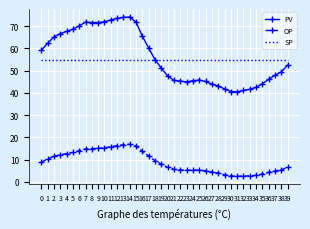

True or false: PV has a value of 40.7 at 30.

True